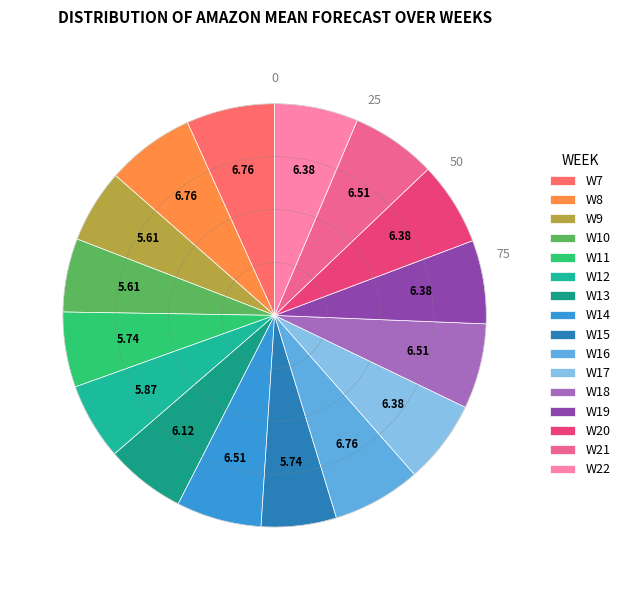

How many segments does this pie chart have?

16